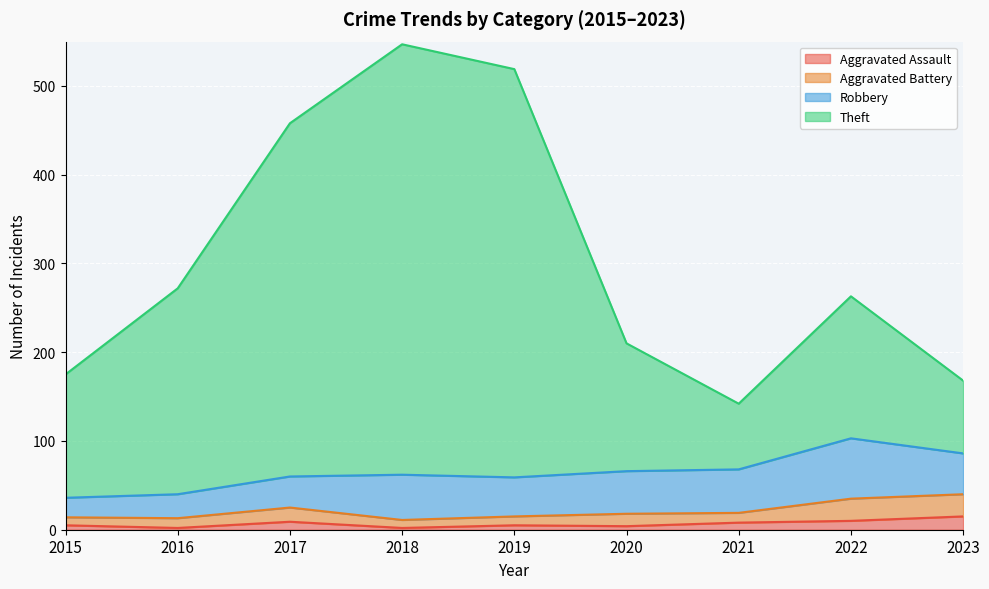

What are all the series names shown in the legend?

Aggravated Assault, Aggravated Battery, Robbery, Theft